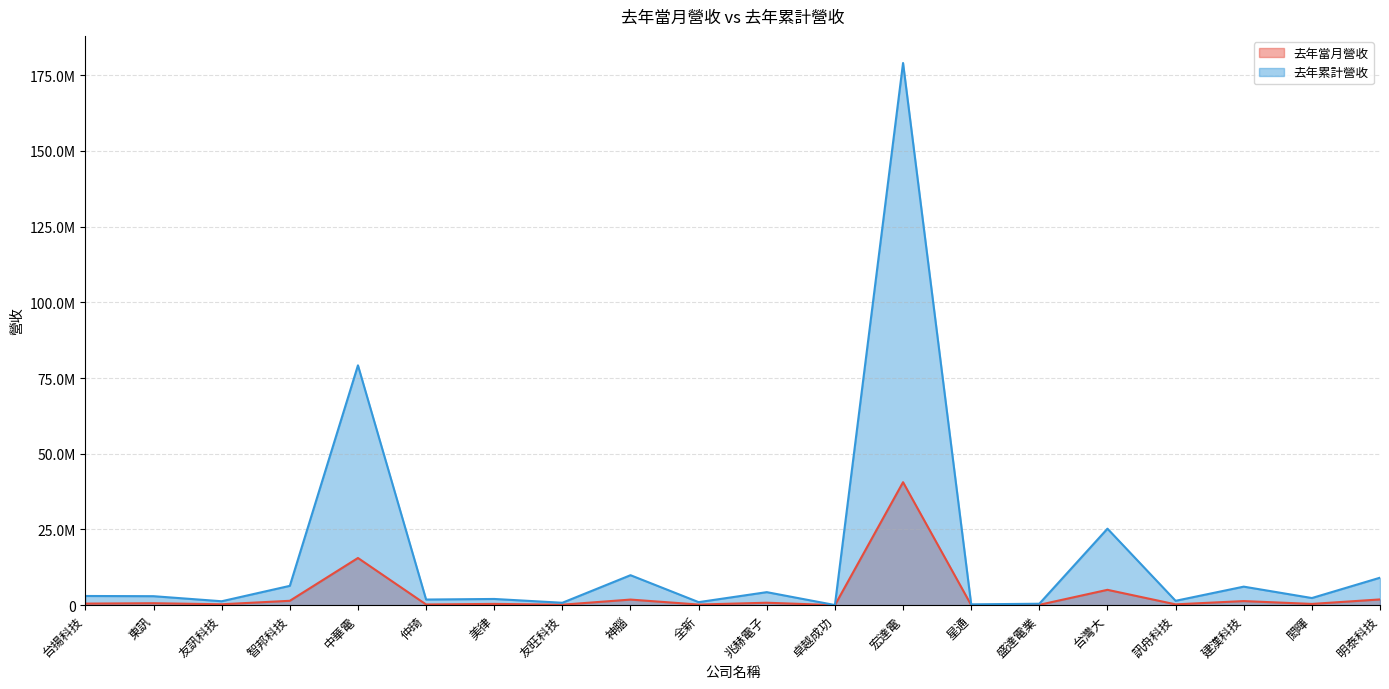

What is the greatest value displayed?

179003242